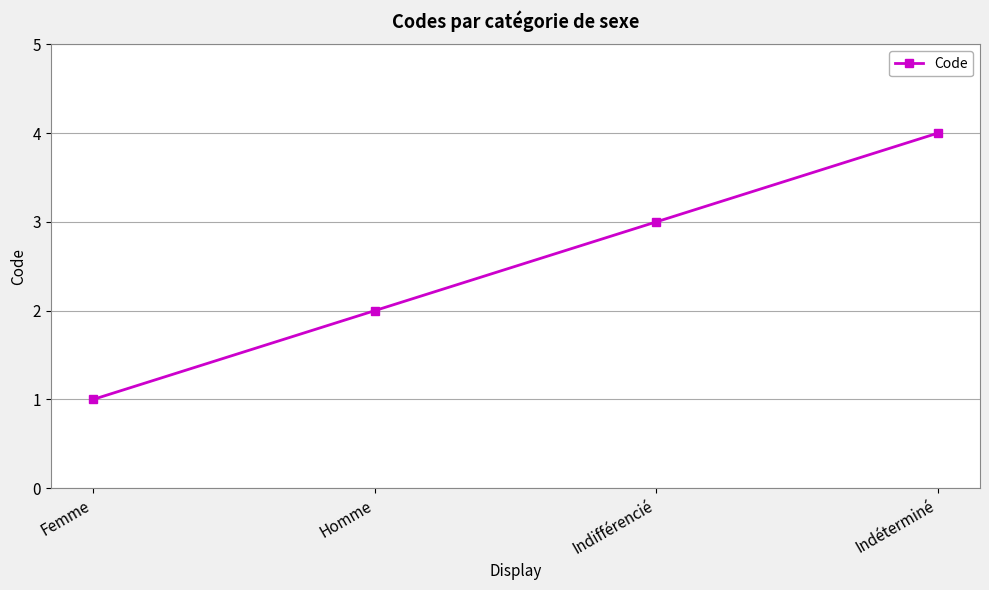

The chart shows a value of 6 at Indéterminé. True or false?

False